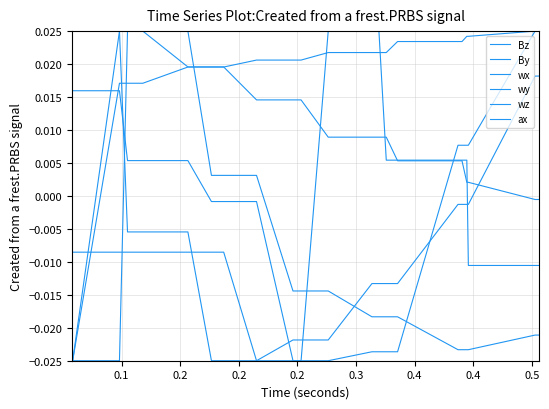

How many lines are shown in the chart?

6